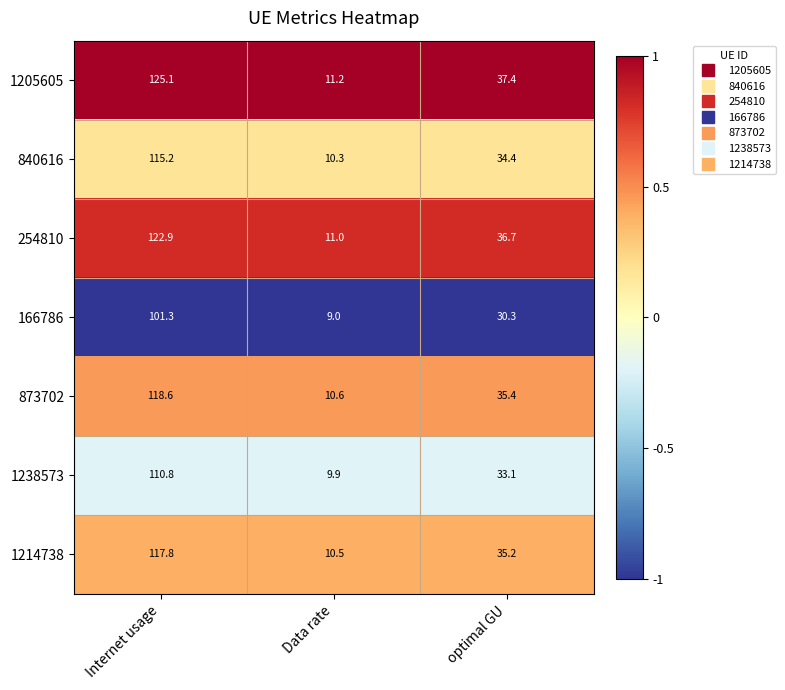

List the labels in order of 840616 value, largest first.

Internet usage, optimal GU, Data rate